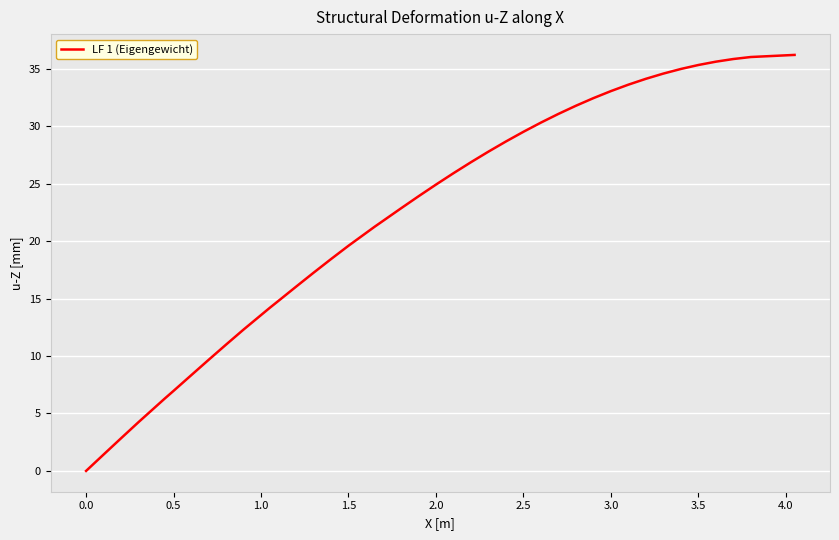

What is the difference between the maximum and minimum values?

36.2